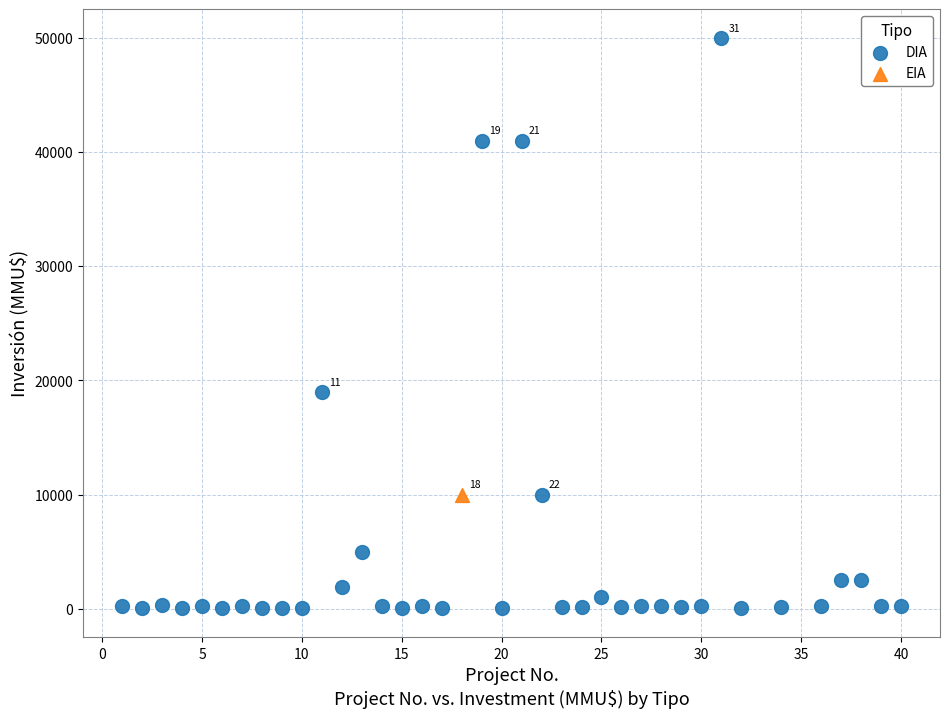

What are all the series names shown in the legend?

DIA, EIA